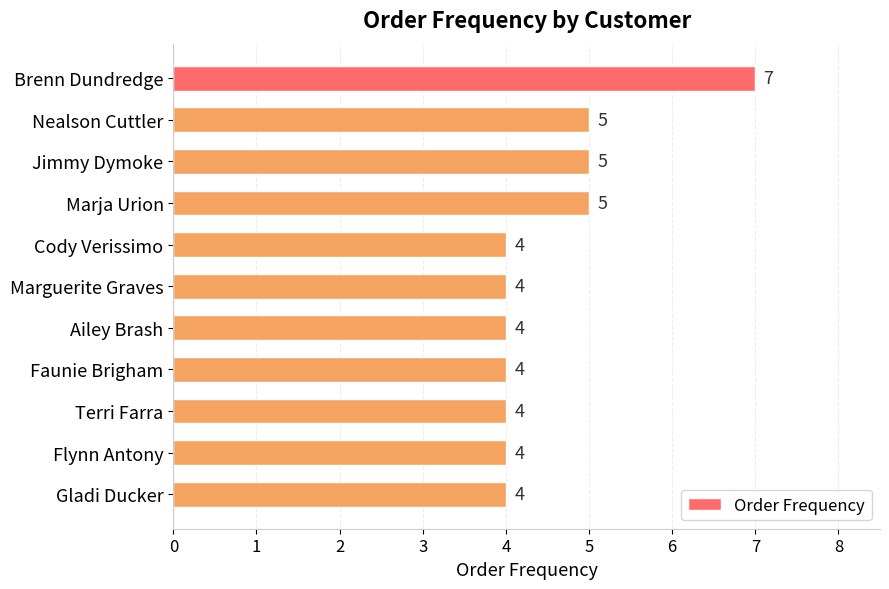

Approximately how many times larger is the value at Terri Farra compared to Marja Urion?

0.8